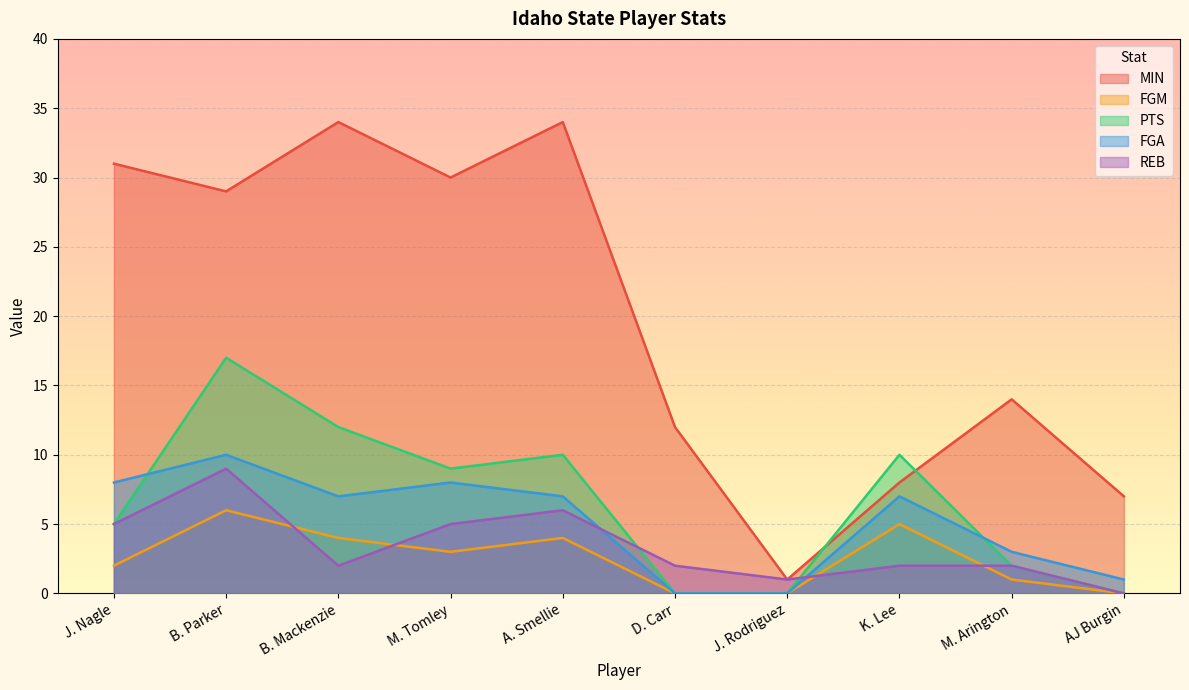

Reading left to right, extract all data points from this chart.

MIN: 31	29	34	30	34	12	1	8	14	7
FGM: 2	6	4	3	4	0	0	5	1	0
PTS: 5	17	12	9	10	0	0	10	2	0
FGA: 8	10	7	8	7	0	0	7	3	1
REB: 5	9	2	5	6	2	1	2	2	0